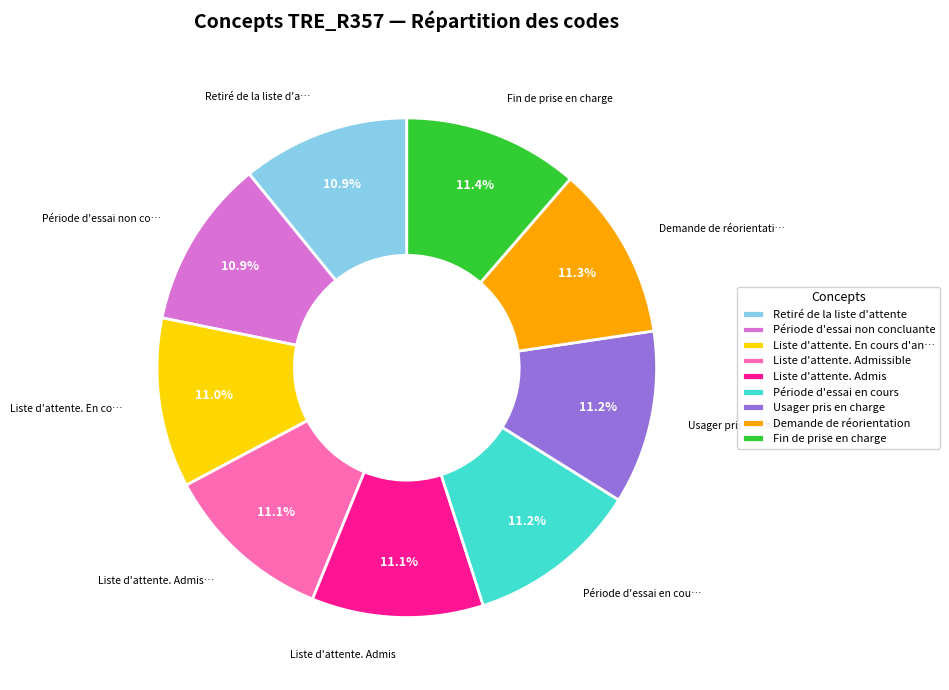

Is there any slice that represents more than half of the pie?

No